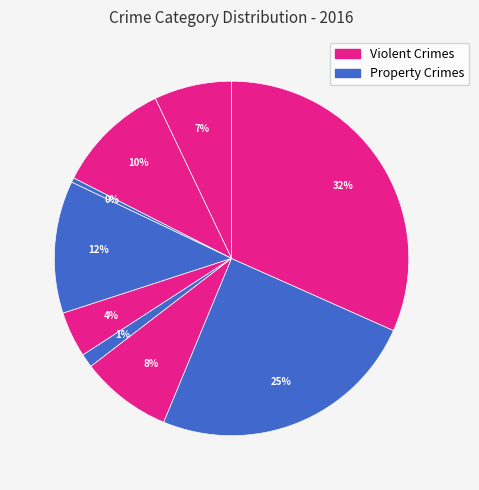

To the nearest percent, what is the average slice percentage?

11%